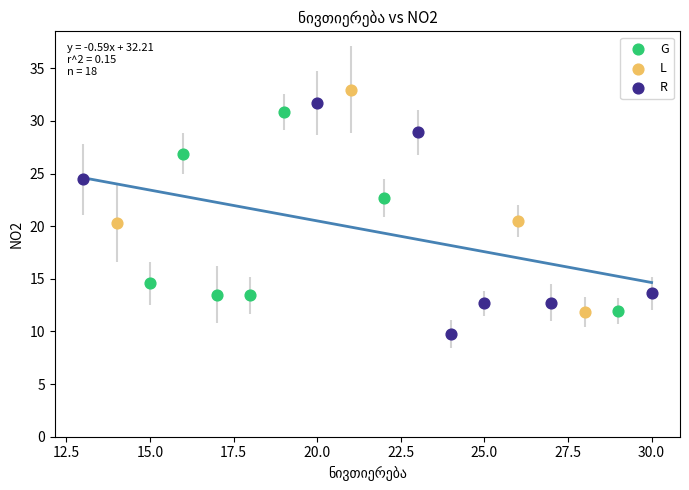

What are all the series names shown in the legend?

G, L, R